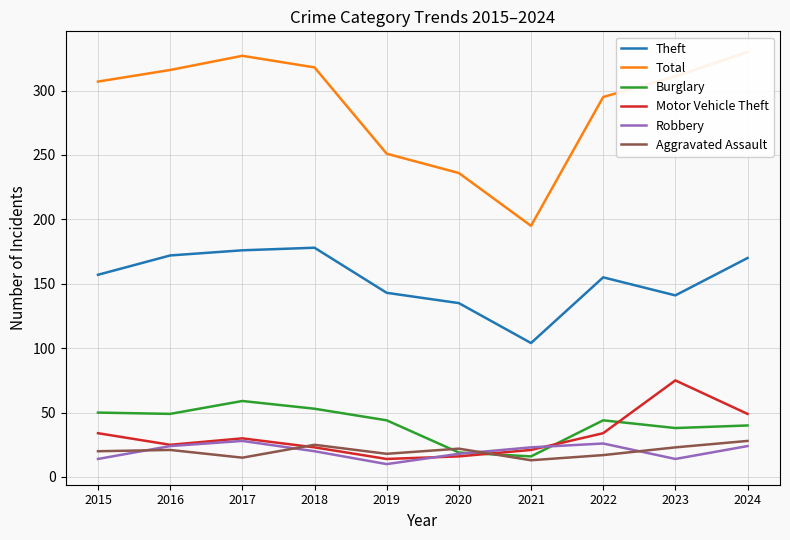

What is the difference between the Burglary values at 2022 and 2024?

4